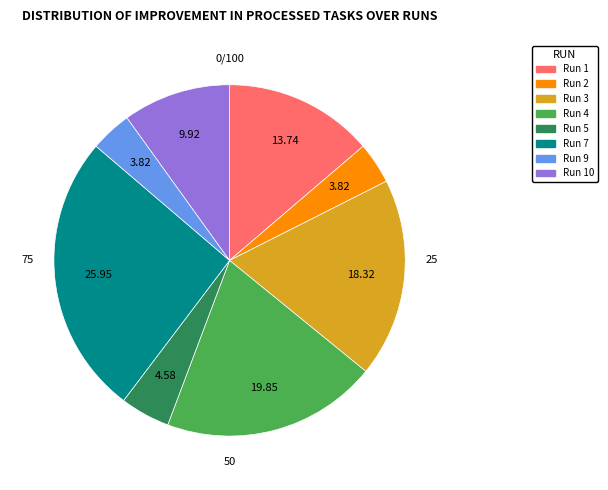

Is there a majority slice in this chart?

No